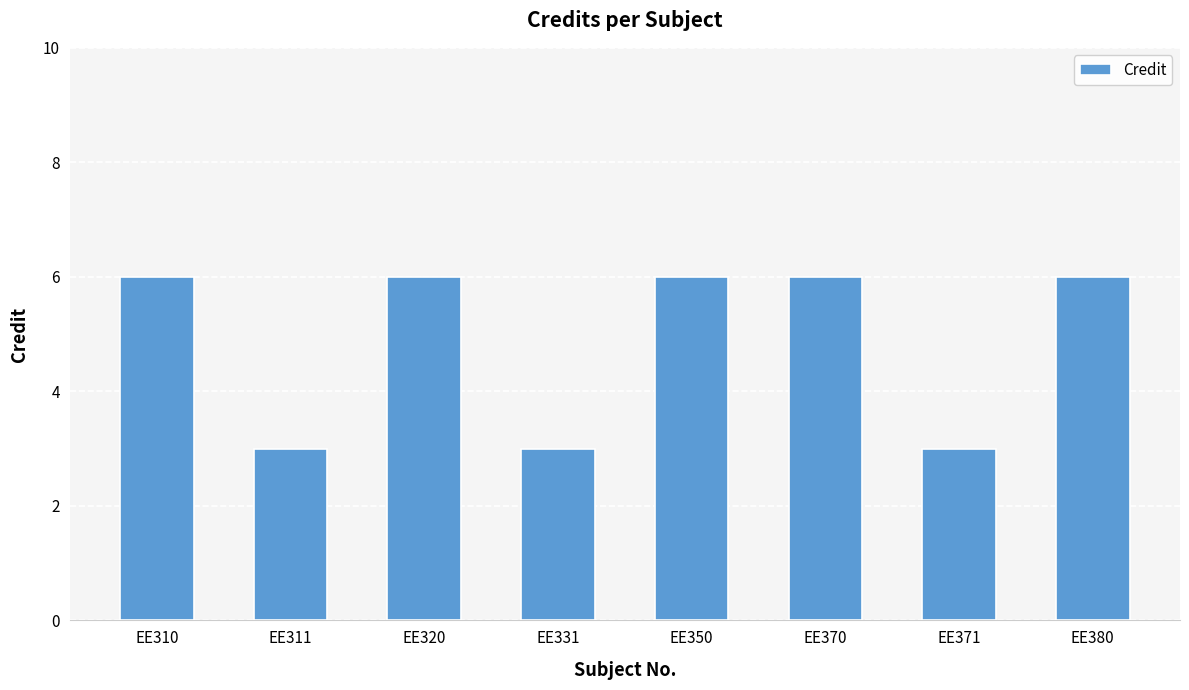

What is the difference between the values at EE311 and EE350?

3